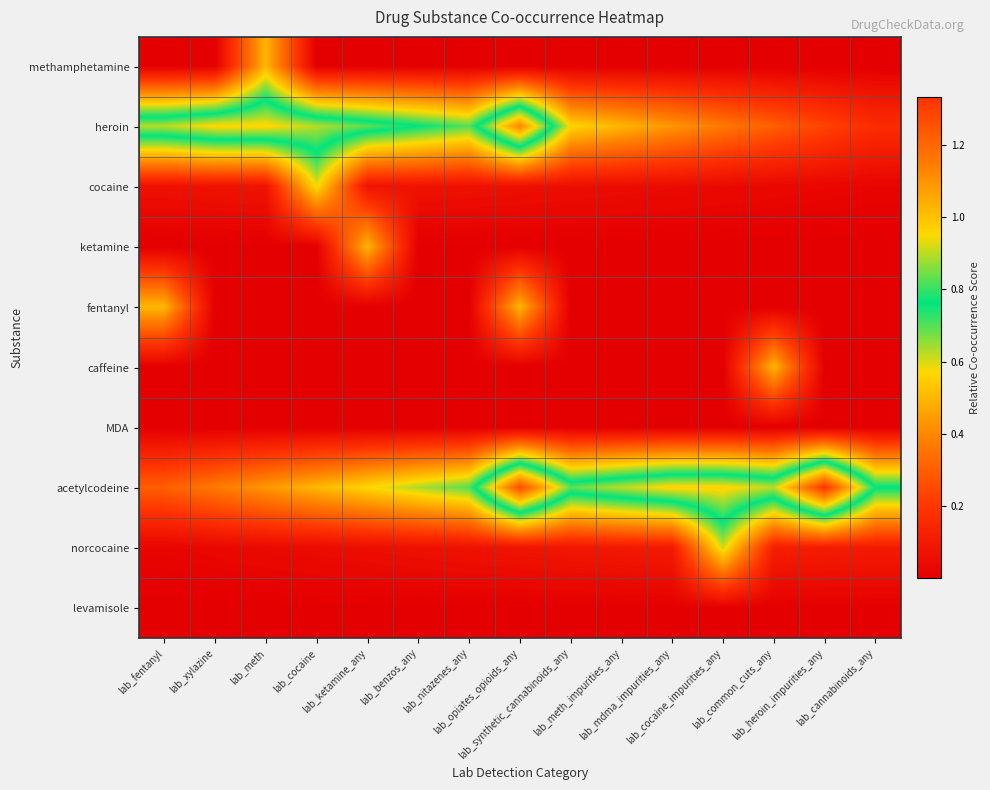

At which category does the chart reach its minimum across all series?

lab_fentanyl